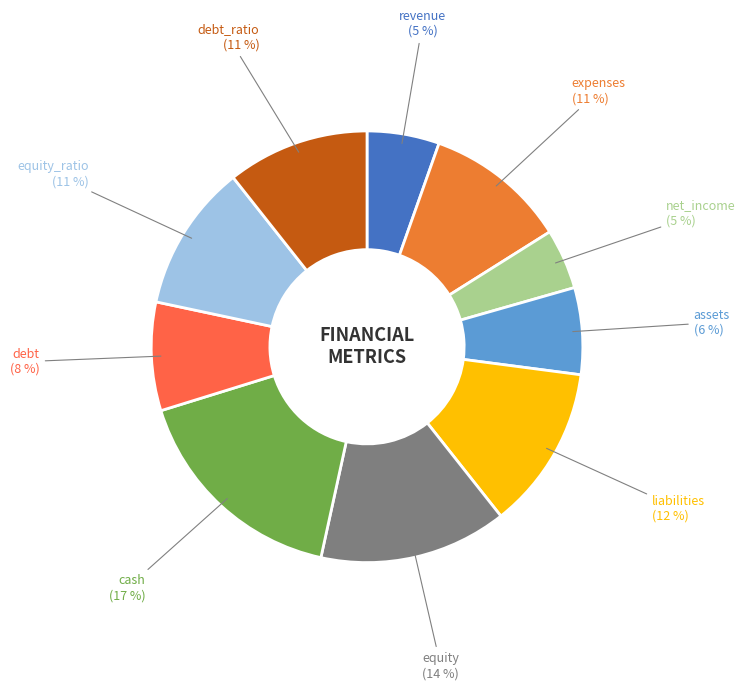

How many segments does this pie chart have?

10